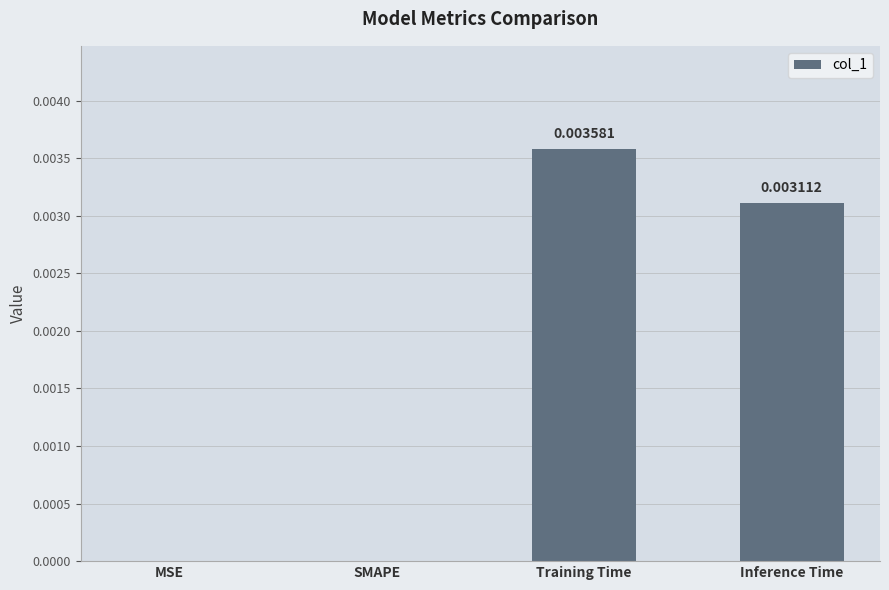

Count the number of values greater than 0.

2